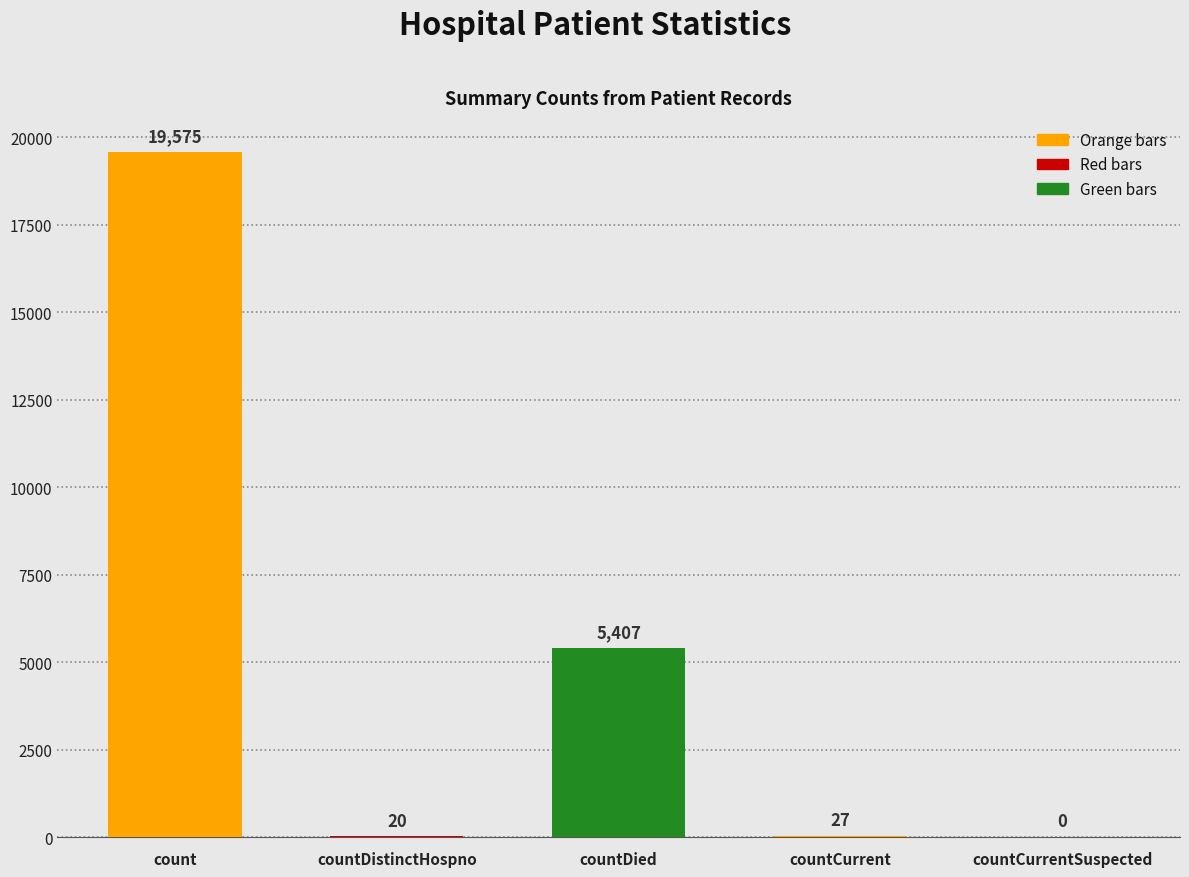

How many values are above zero?

4